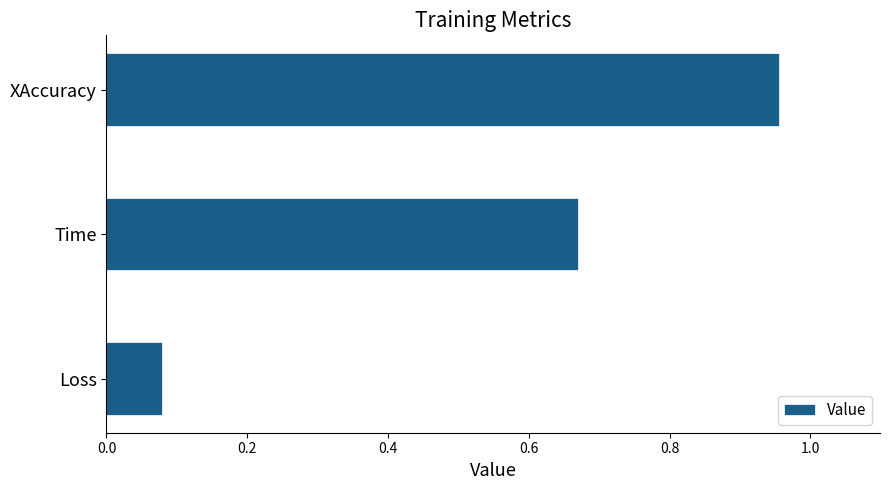

Which label corresponds to the largest value in the chart?

XAccuracy